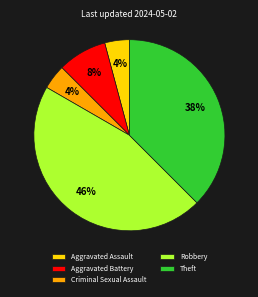

Do Aggravated Battery and Aggravated Assault together represent more than half of the pie?

No